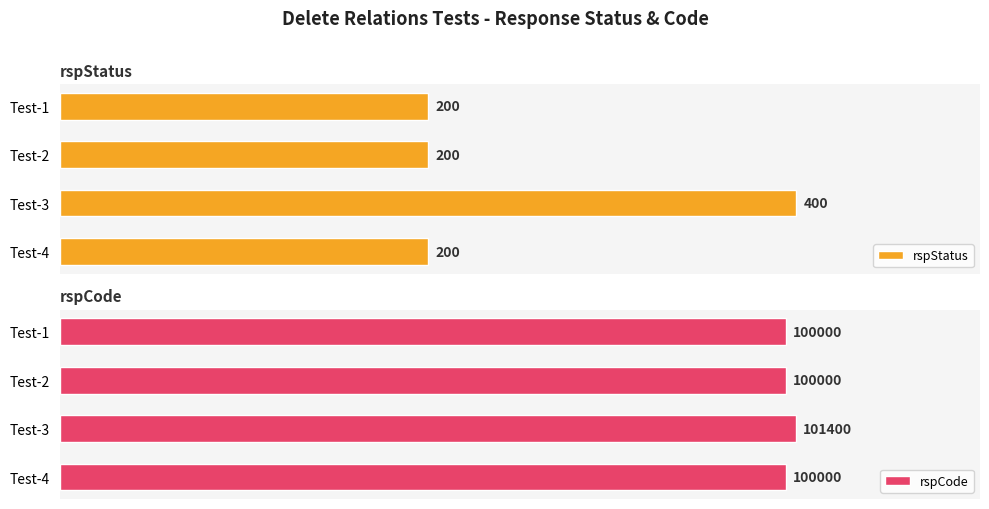

Does the chart contain any negative values?

No